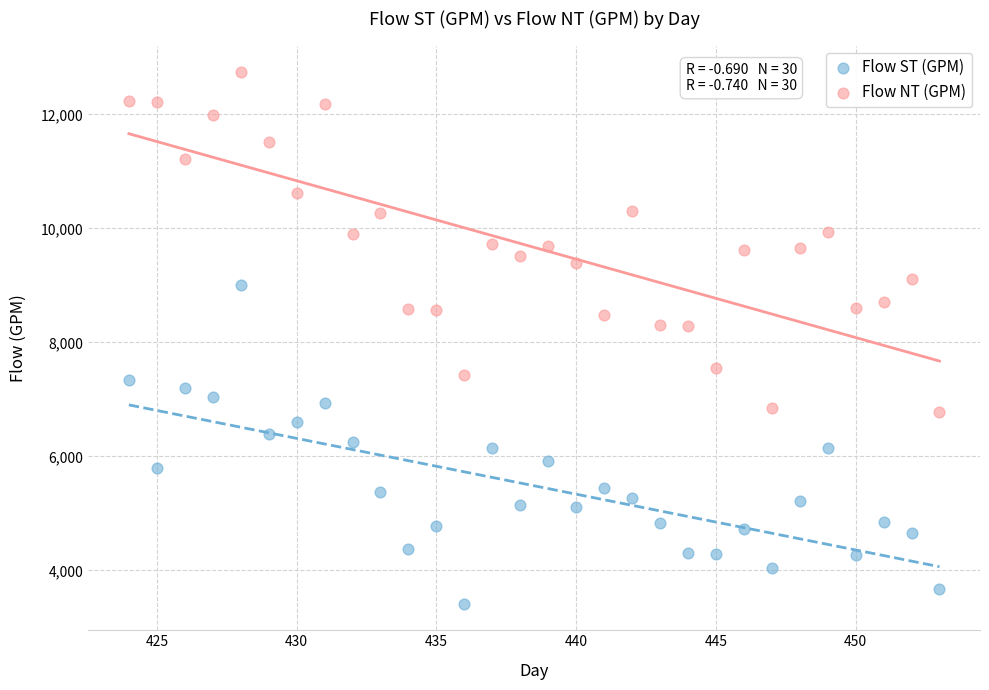

Which series reaches the maximum Y coordinate?

Flow NT (GPM)